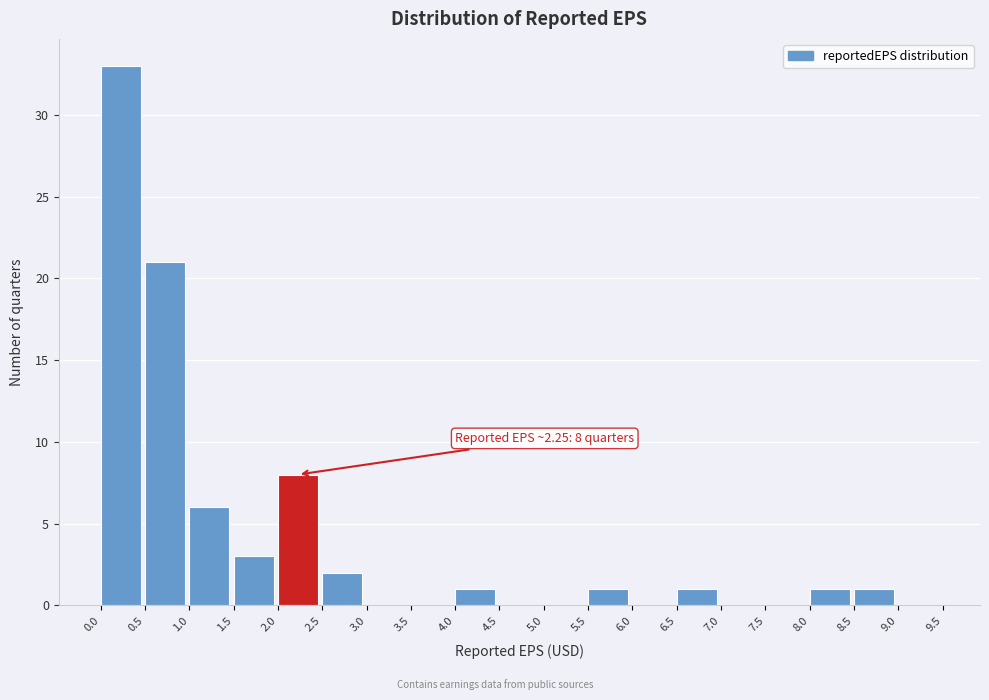

Over which range of the x-axis is the bar tallest?

0.0 to 0.5